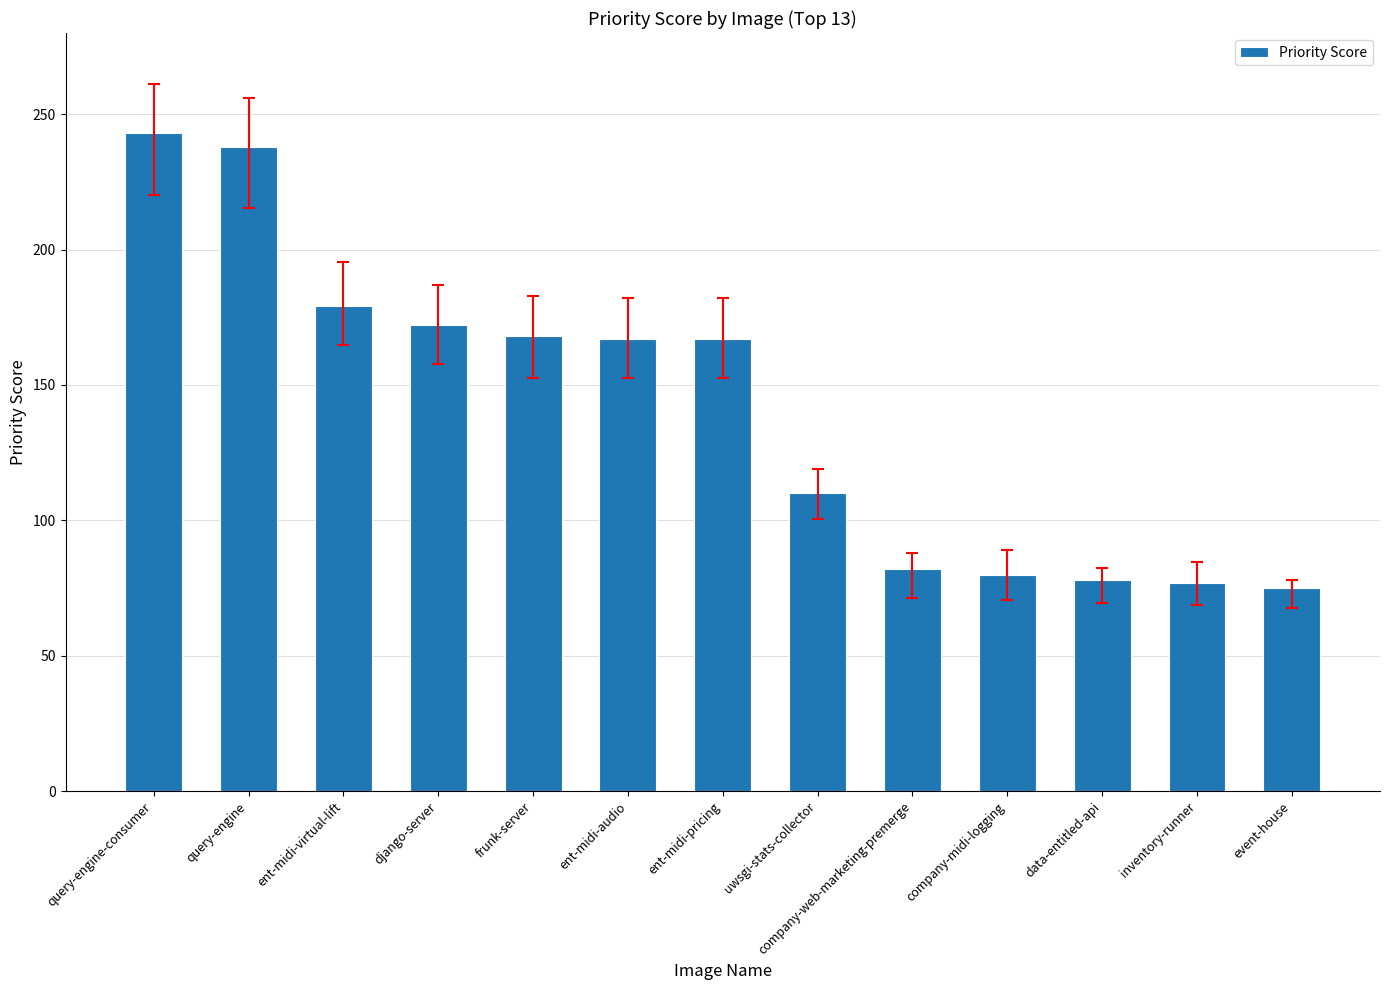

What is the value of the 3rd bar from the left?

179